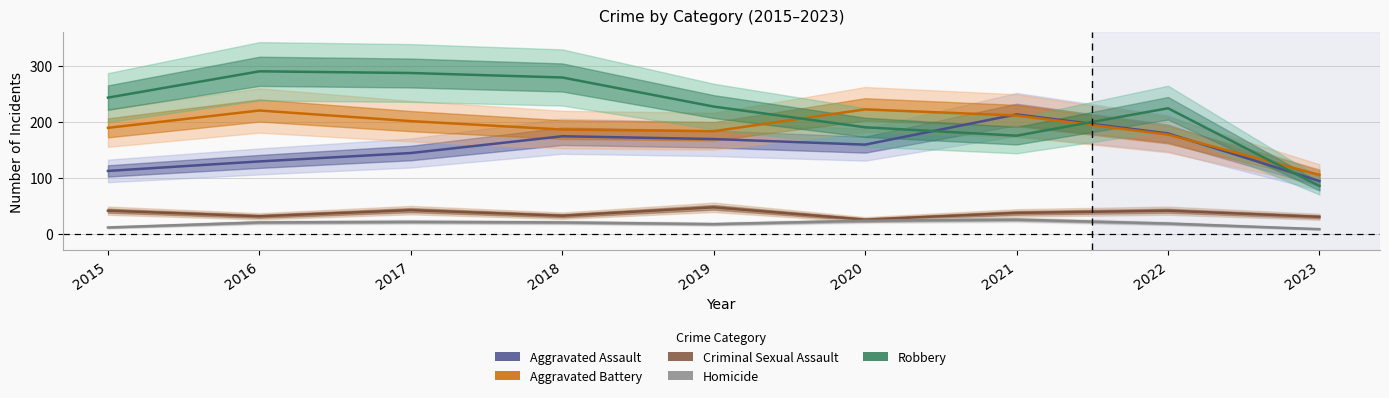

What is the sum of the Robbery values at 2018 and 2017?

566